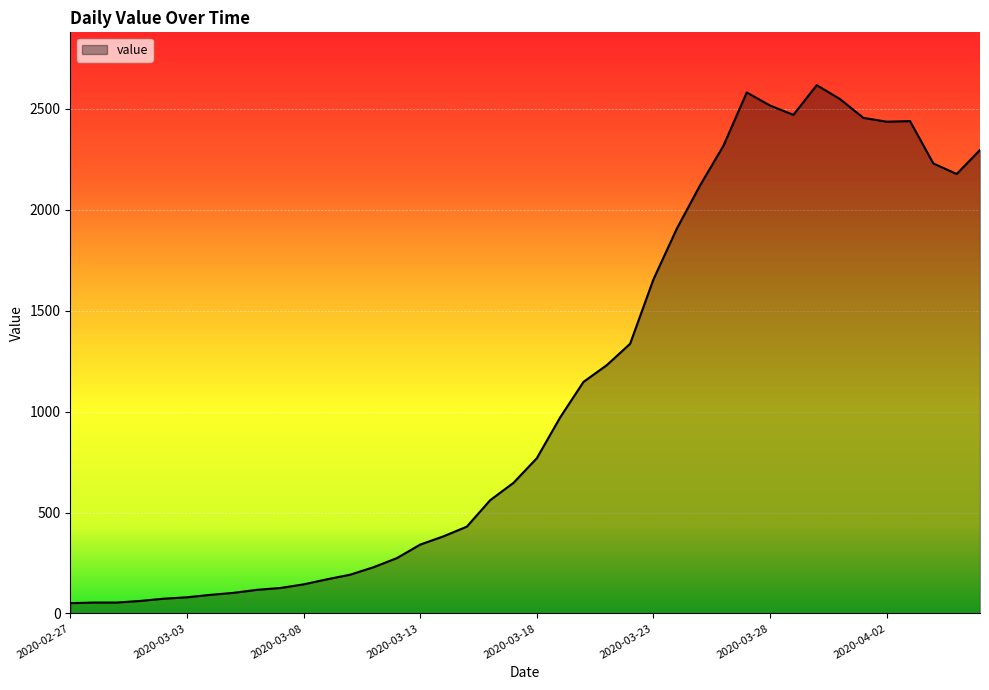

What is the maximum value shown in the chart?

2617